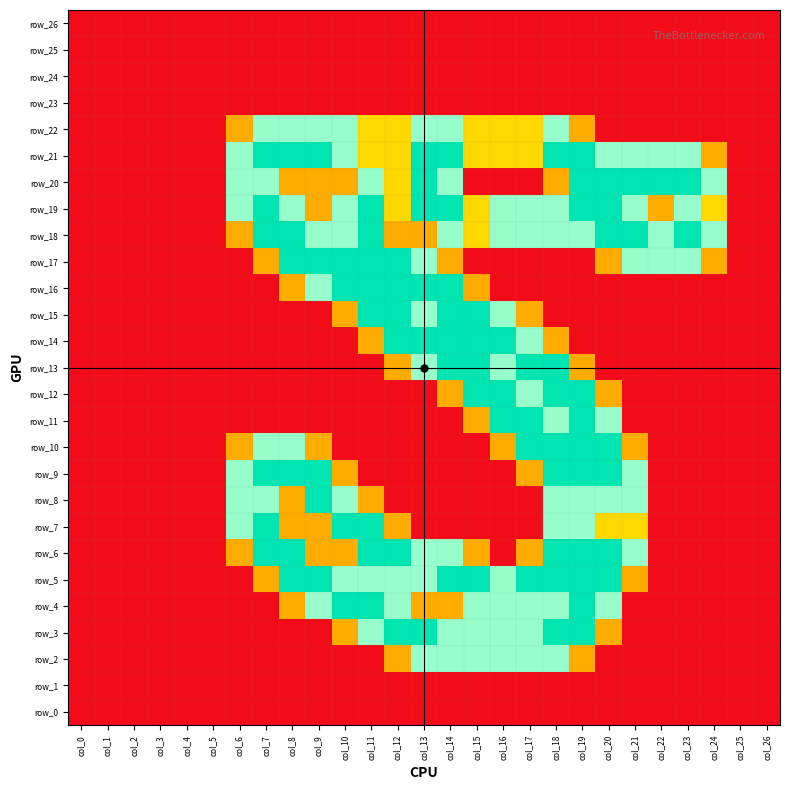

Which category has the highest value across all series?

col_7